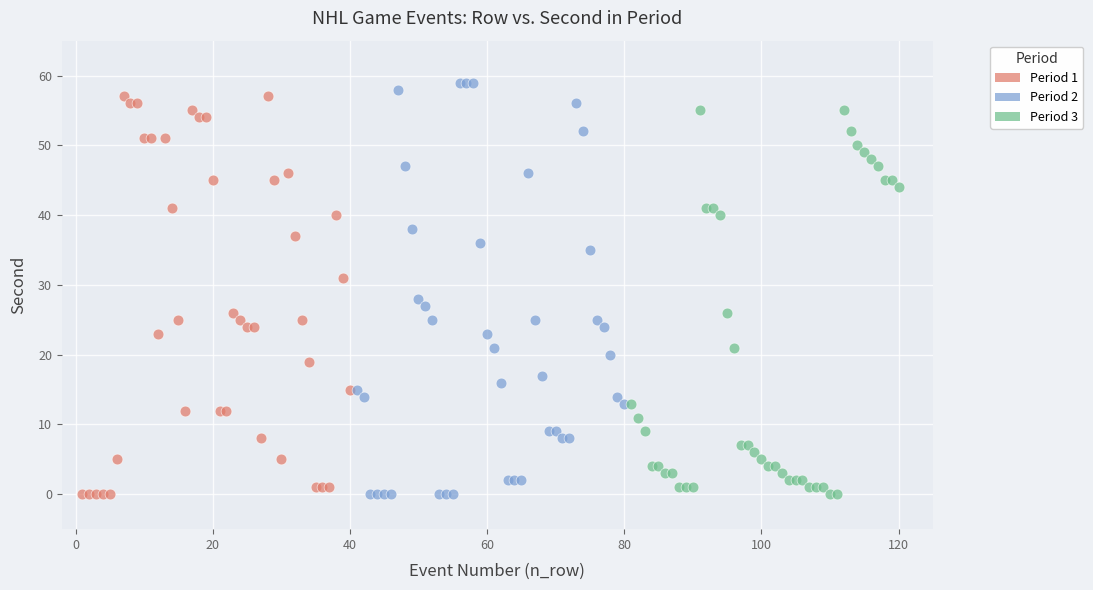

Which series has the largest Y range (max minus min)?

Period 2